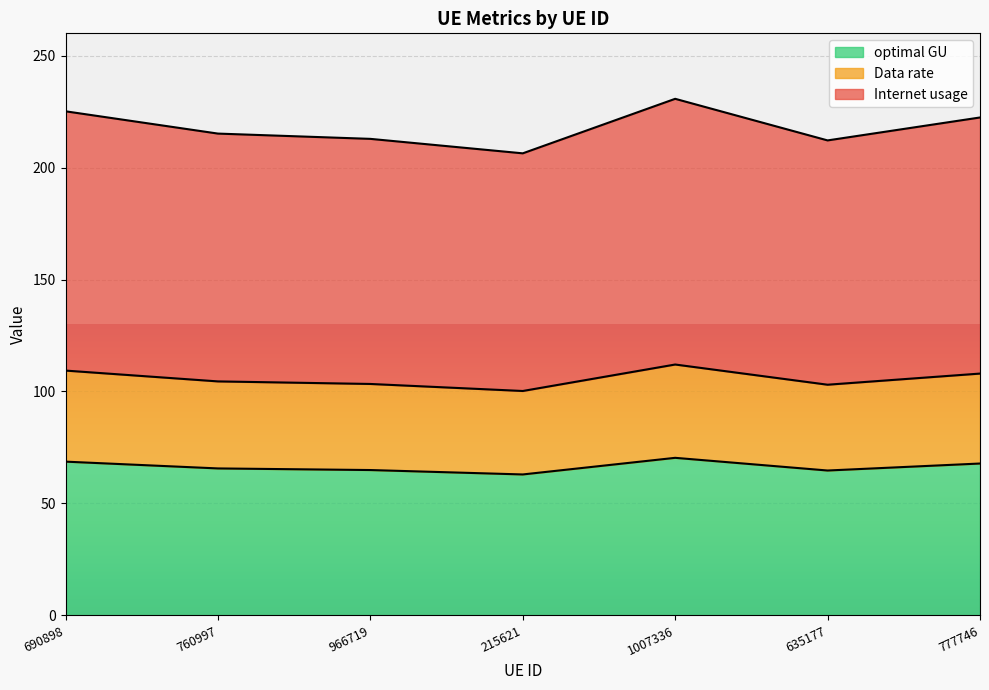

What is the maximum value for optimal GU?

70.3